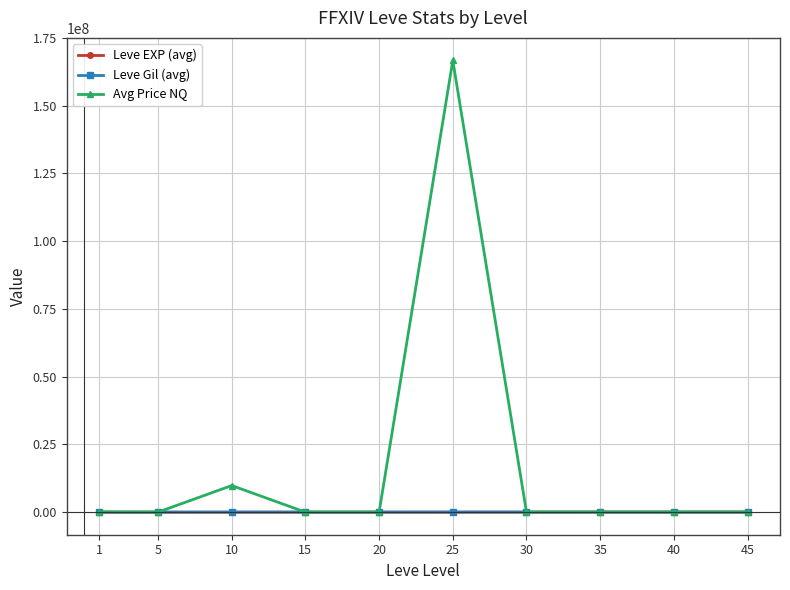

How many lines are shown in the chart?

3